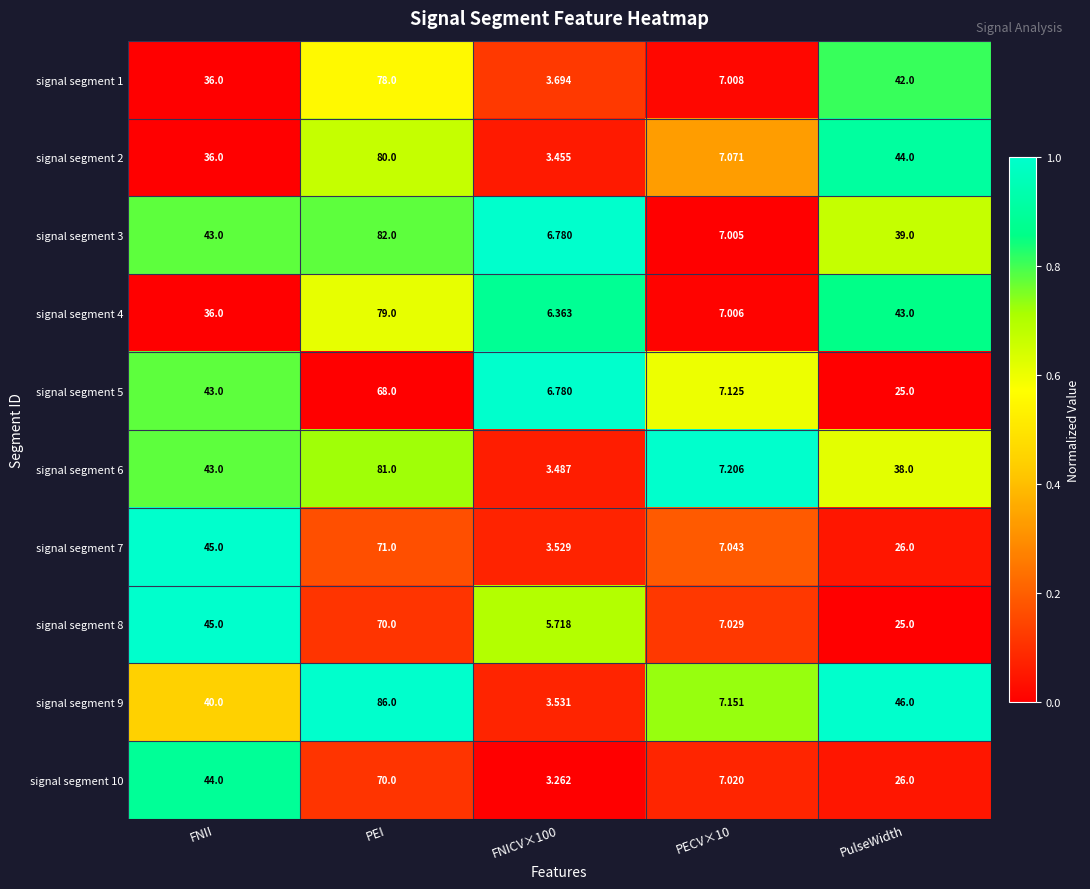

What is the total value across all series at PEI?

765.0